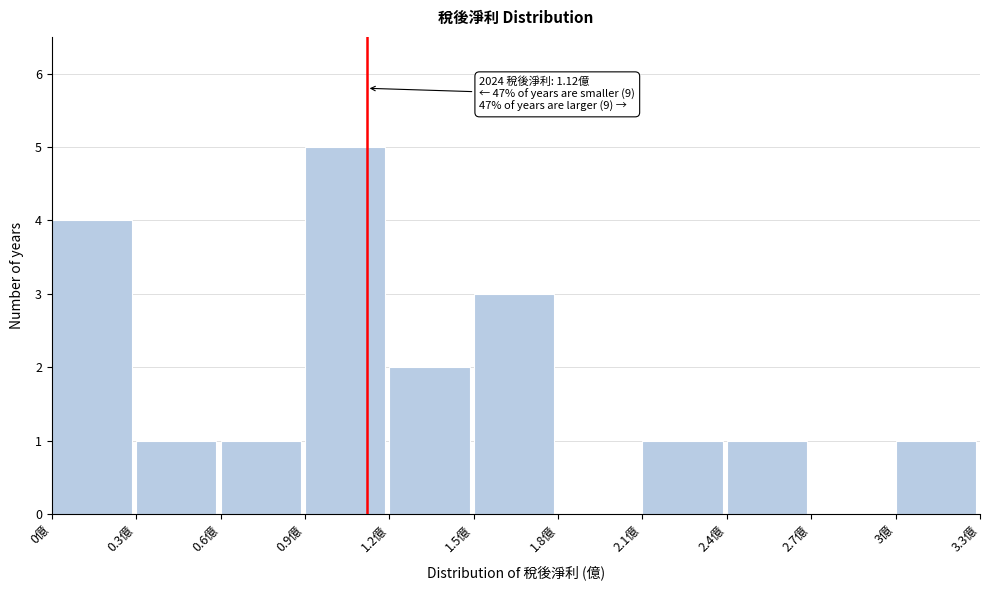

Over which range of the x-axis is the bar tallest?

0.9 to 1.2